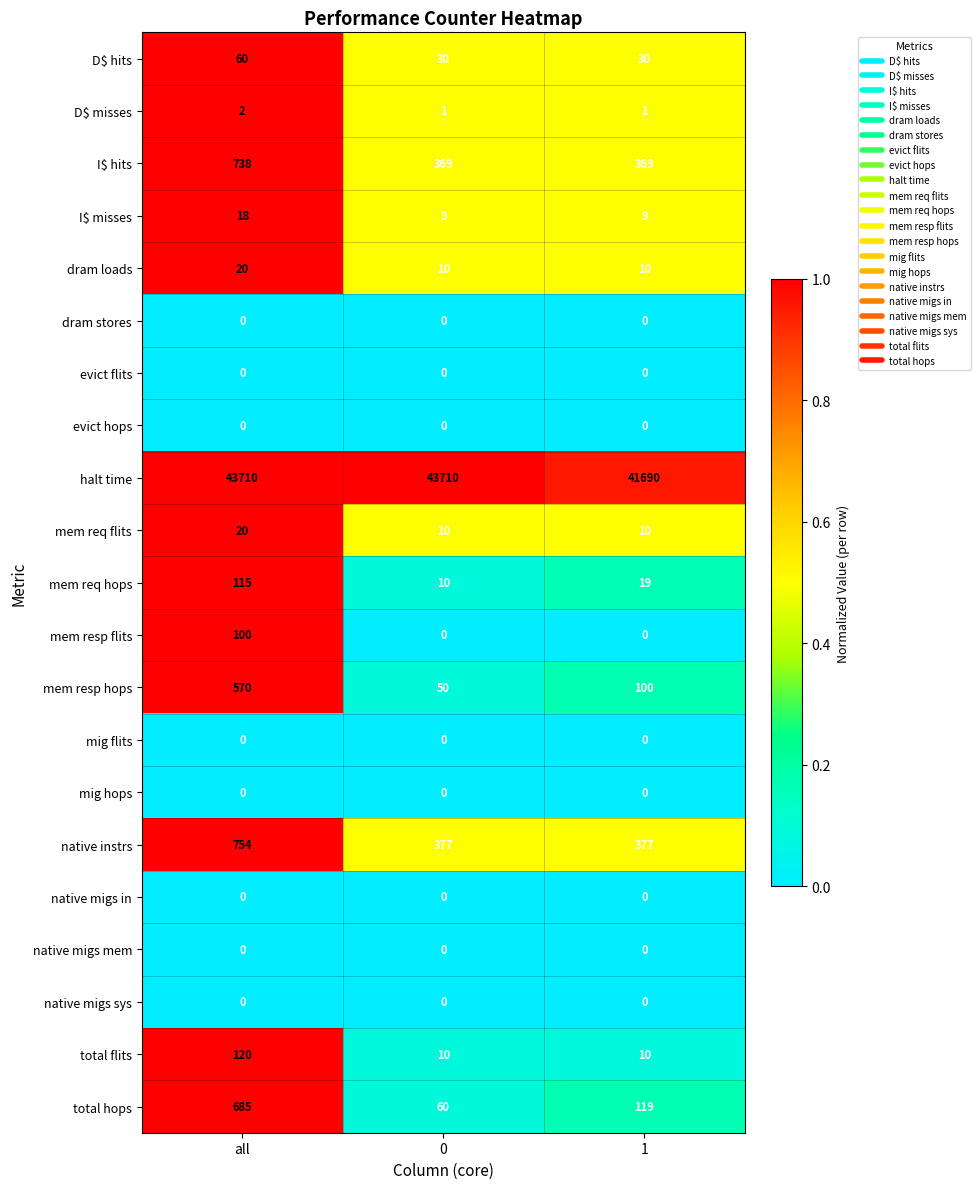

What is the average value of the I$ hits series?

492